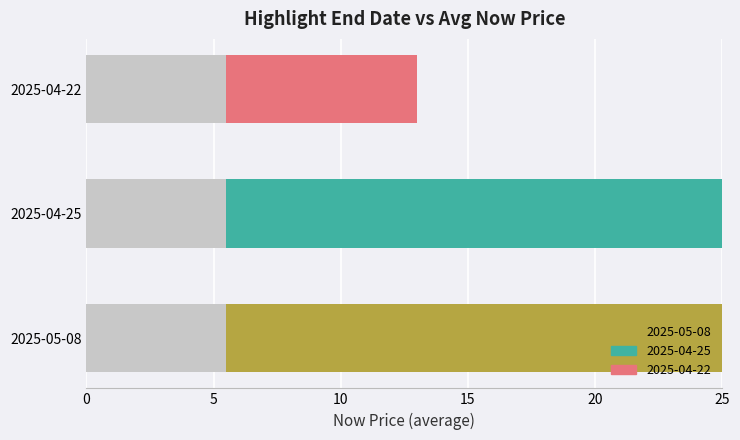

At which category is the sum across all series the highest?

2025-05-08